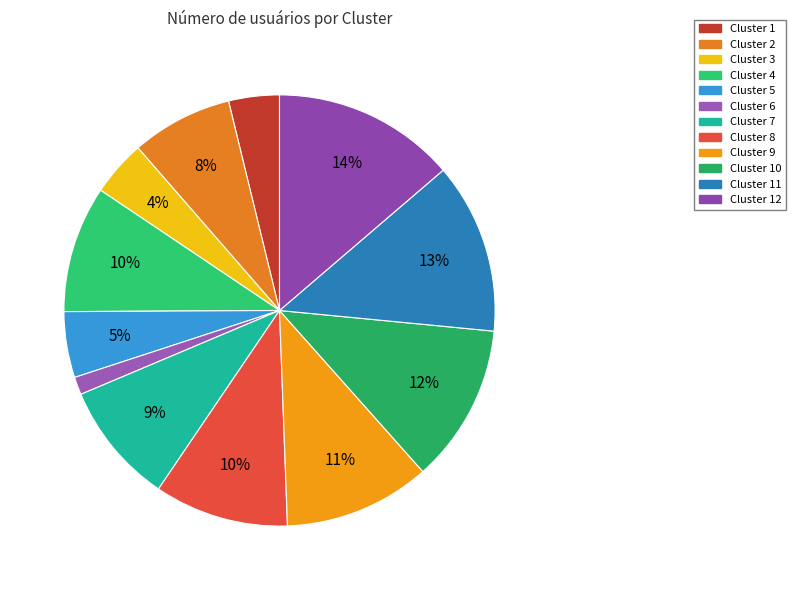

Combined, what portion of the pie is Cluster 8 and Cluster 4?

19.6%